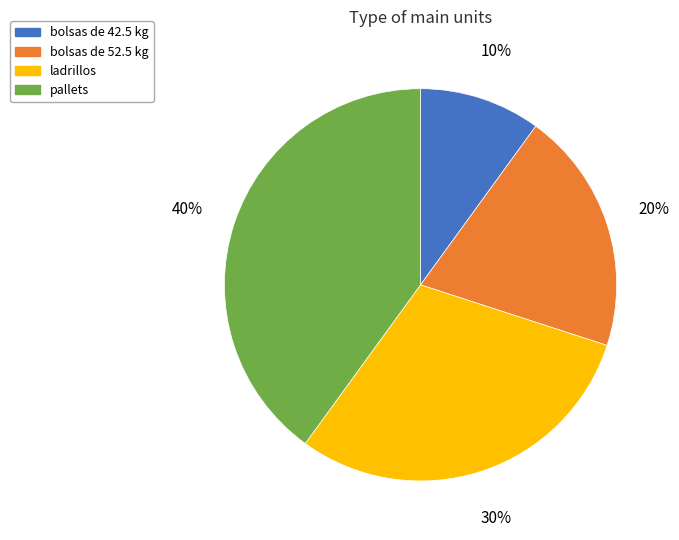

Count the number of slices in the pie.

4